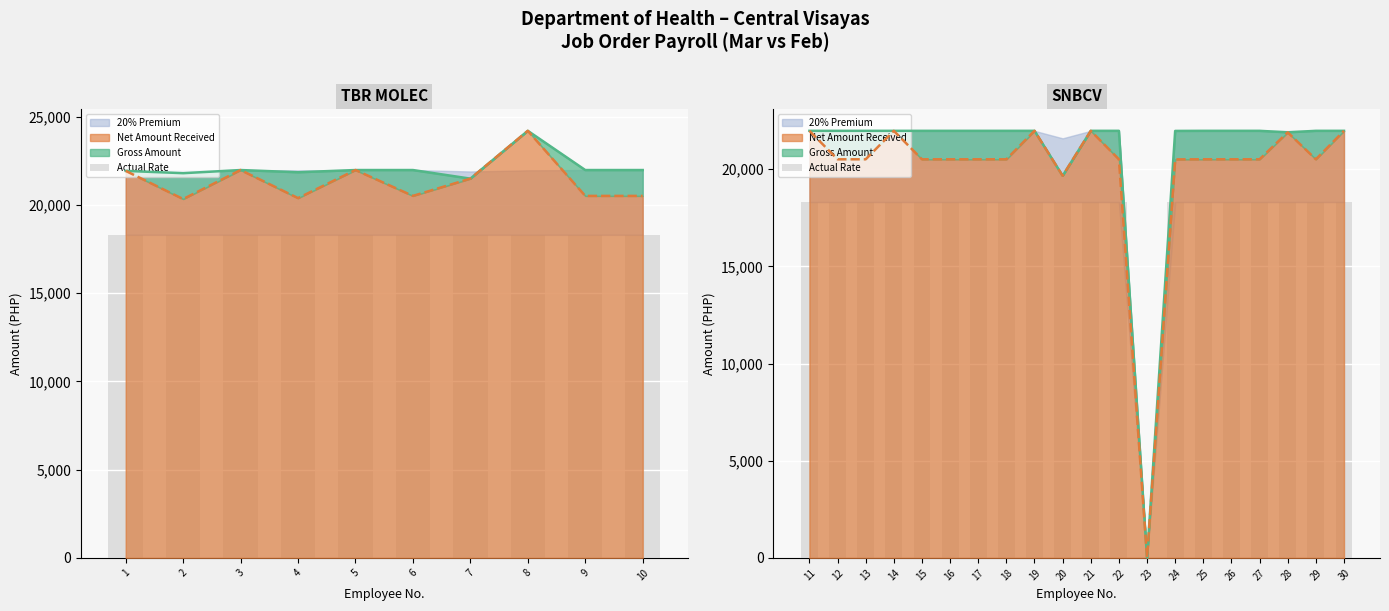

What is the approximate value at 13?

18309.5